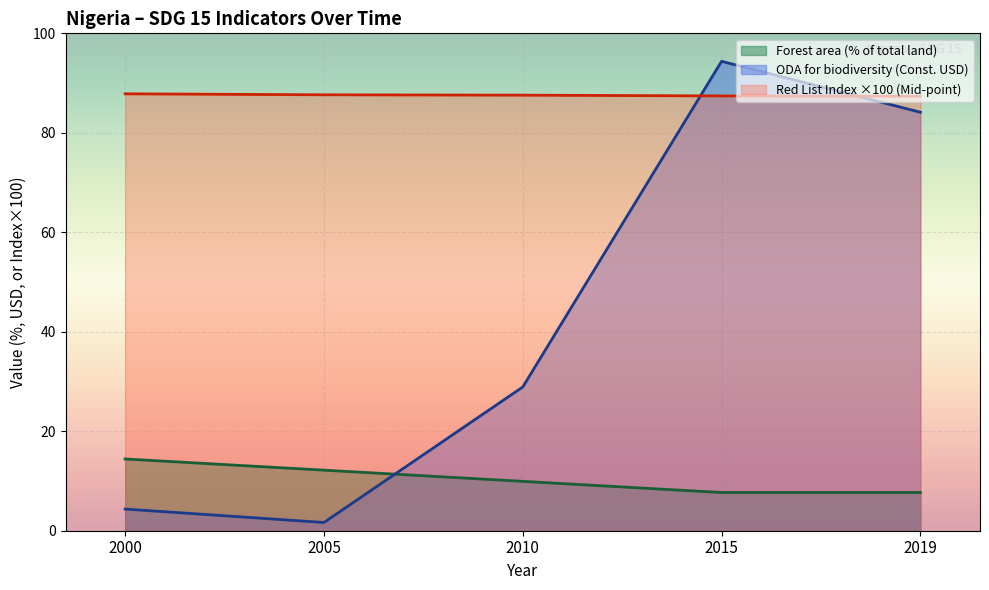

True or false: Forest area (% of total land) has a value of 9.9 at 2000.

False